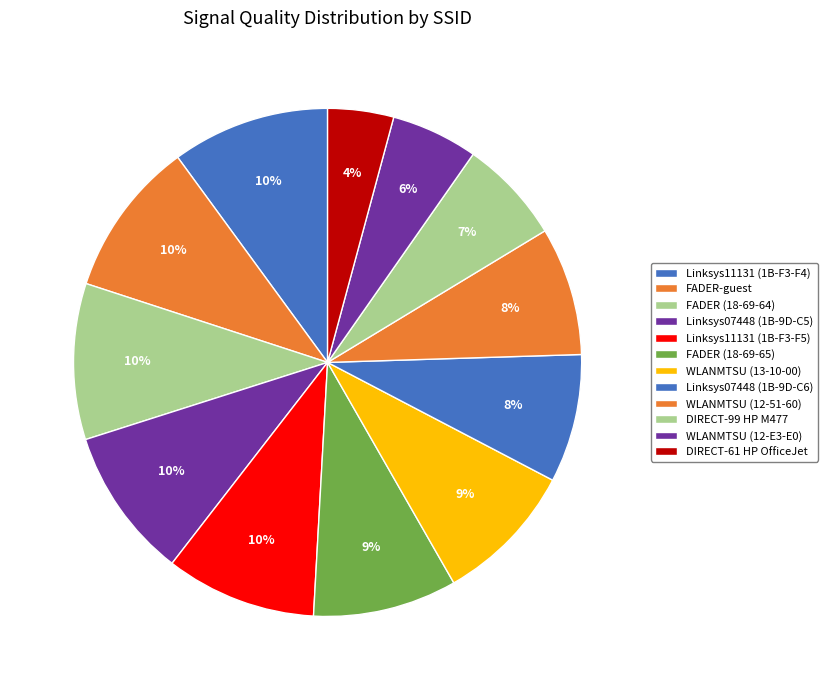

Is there any slice that represents more than half of the pie?

No